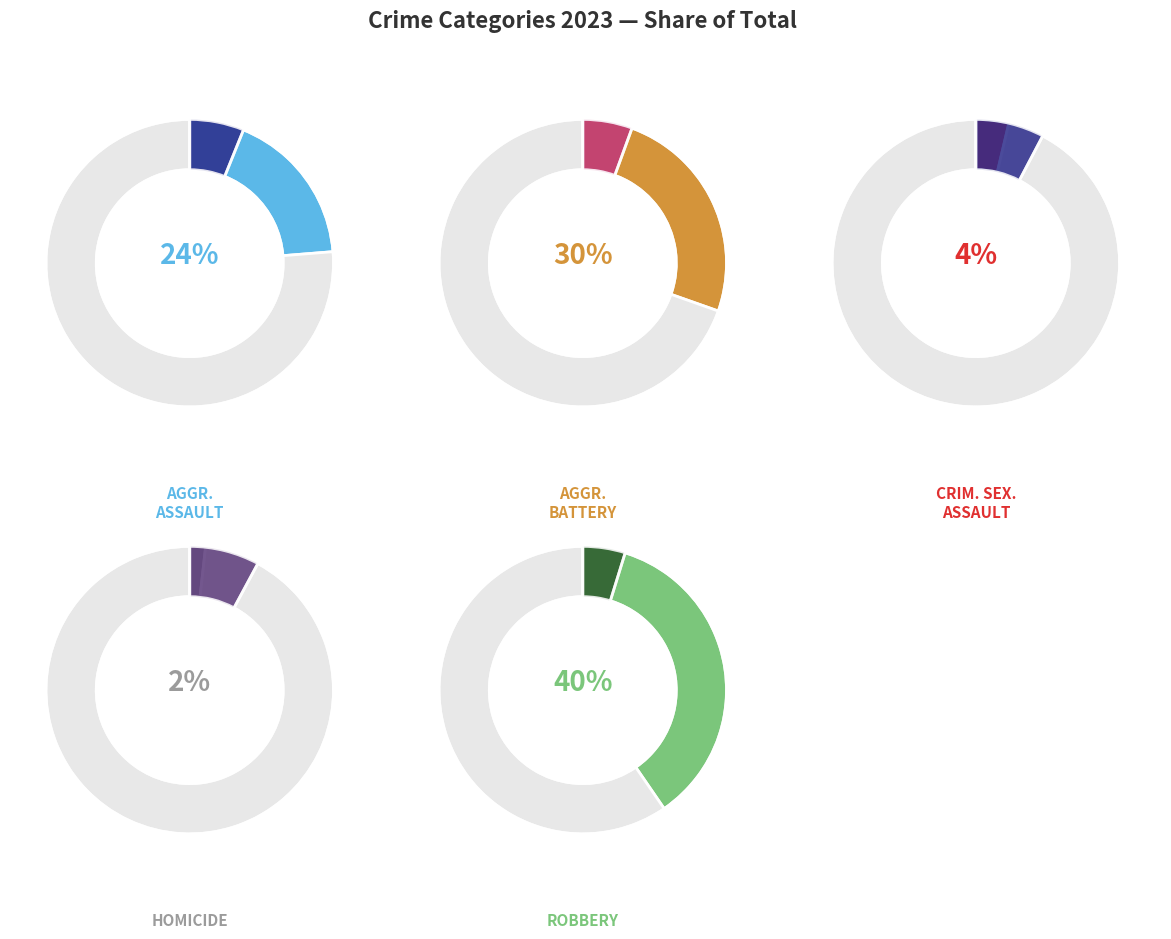

Is it true that Criminal Sexual Assault is 14% of the pie?

False